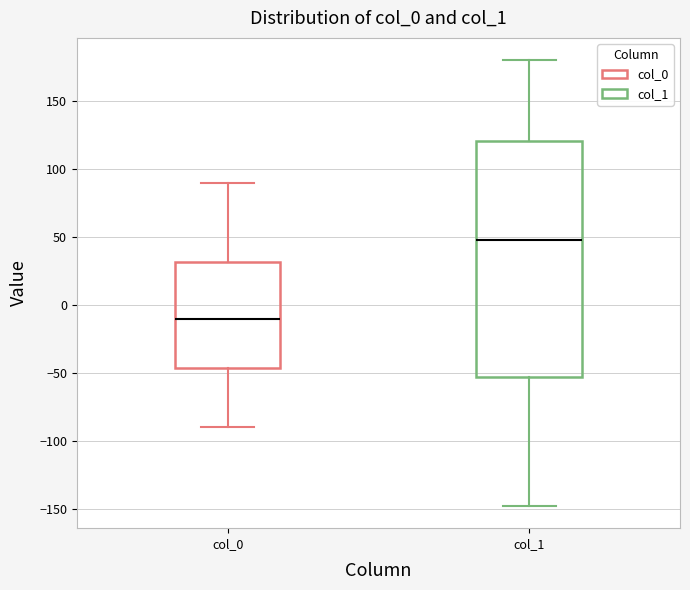

Which box's median line is the lowest?

col_0